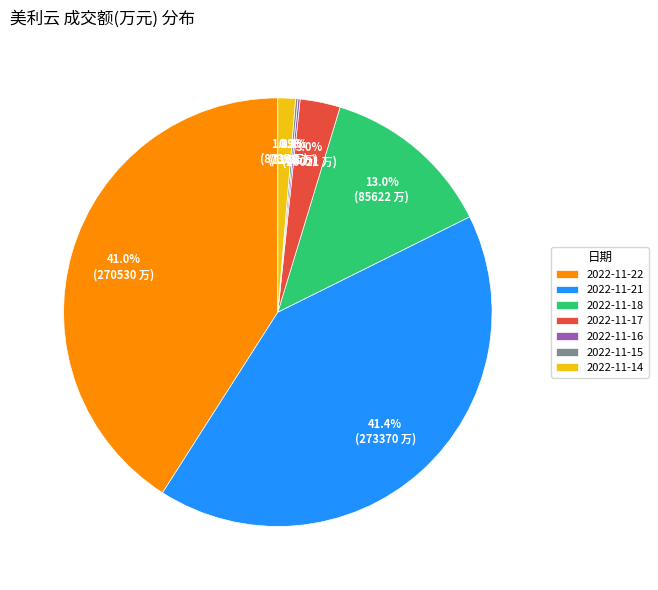

Does any single category account for the majority?

No